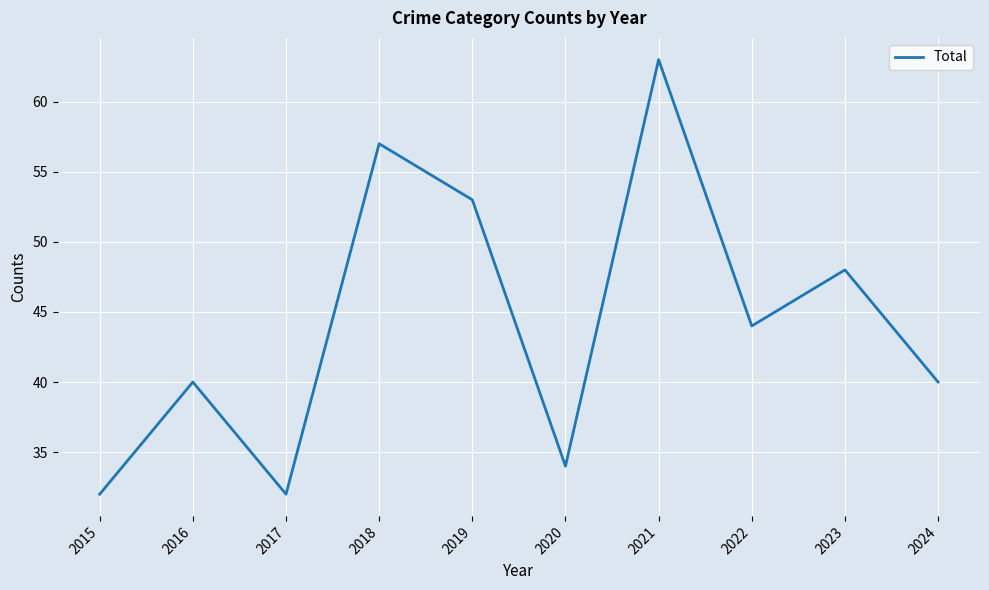

Between 2019 and 2020, which is larger?

2019